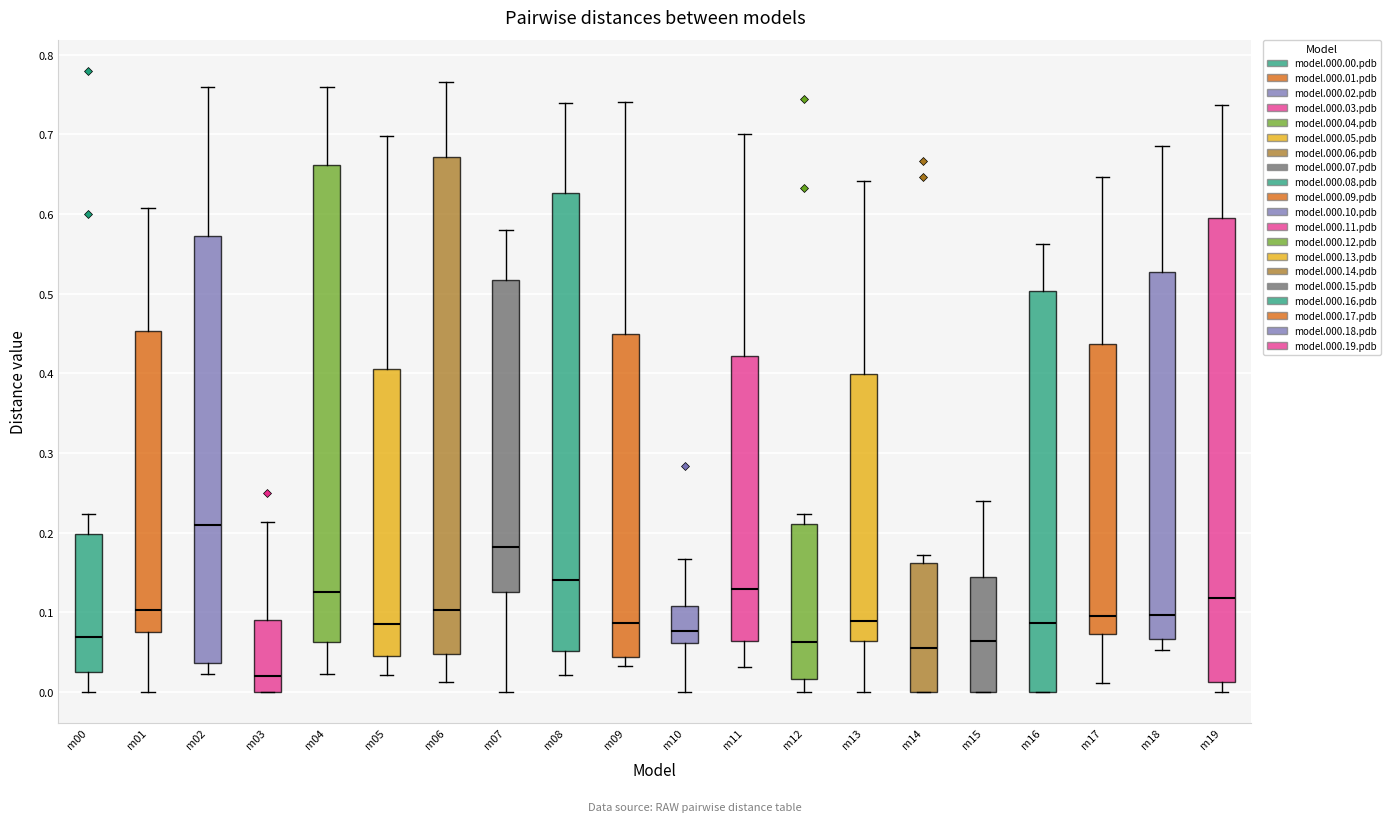

Reading left to right, transcribe this box plot: for each box, give where its median line is, the range the box spans, and where its two whiskers end, as read against the y-axis. The values are not printed on the chart, so give them approximately, as read against the axis.

m00: median 0.07, box 0.03 to 0.20, whiskers 0.00 to 0.22
m01: median 0.10, box 0.08 to 0.45, whiskers 0.00 to 0.61
m02: median 0.21, box 0.04 to 0.57, whiskers 0.02 to 0.76
m03: median 0.02, box 0.00 to 0.09, whiskers 0.00 to 0.21
m04: median 0.13, box 0.06 to 0.66, whiskers 0.02 to 0.76
m05: median 0.09, box 0.05 to 0.41, whiskers 0.02 to 0.70
m06: median 0.10, box 0.05 to 0.67, whiskers 0.01 to 0.77
m07: median 0.18, box 0.13 to 0.52, whiskers 0.00 to 0.58
m08: median 0.14, box 0.05 to 0.63, whiskers 0.02 to 0.74
m09: median 0.09, box 0.04 to 0.45, whiskers 0.03 to 0.74
m10: median 0.08, box 0.06 to 0.11, whiskers 0.00 to 0.17
m11: median 0.13, box 0.06 to 0.42, whiskers 0.03 to 0.70
m12: median 0.06, box 0.02 to 0.21, whiskers 0.00 to 0.22
m13: median 0.09, box 0.06 to 0.40, whiskers 0.00 to 0.64
m14: median 0.06, box 0.00 to 0.16, whiskers 0.00 to 0.17
m15: median 0.06, box 0.00 to 0.14, whiskers 0.00 to 0.24
m16: median 0.09, box 0.00 to 0.50, whiskers 0.00 to 0.56
m17: median 0.10, box 0.07 to 0.44, whiskers 0.01 to 0.65
m18: median 0.10, box 0.07 to 0.53, whiskers 0.05 to 0.69
m19: median 0.12, box 0.01 to 0.59, whiskers 0.00 to 0.74